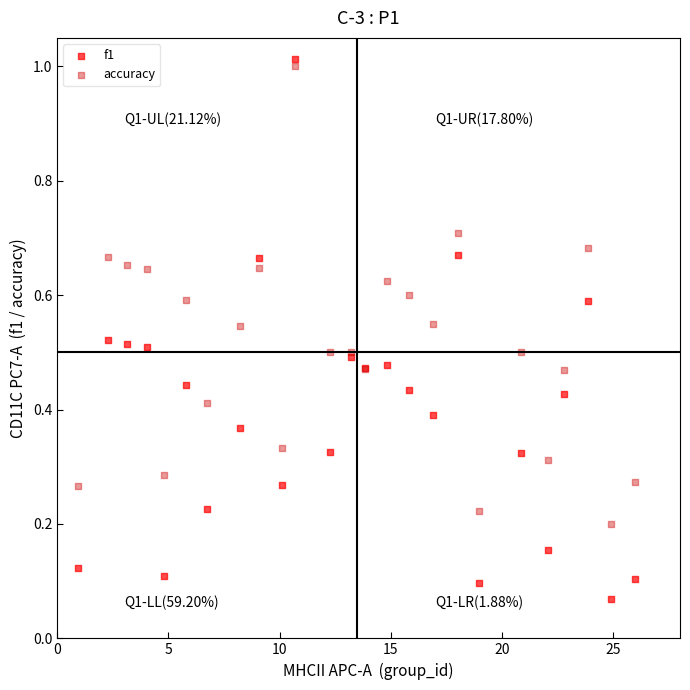

Which series has the largest Y range (max minus min)?

f1